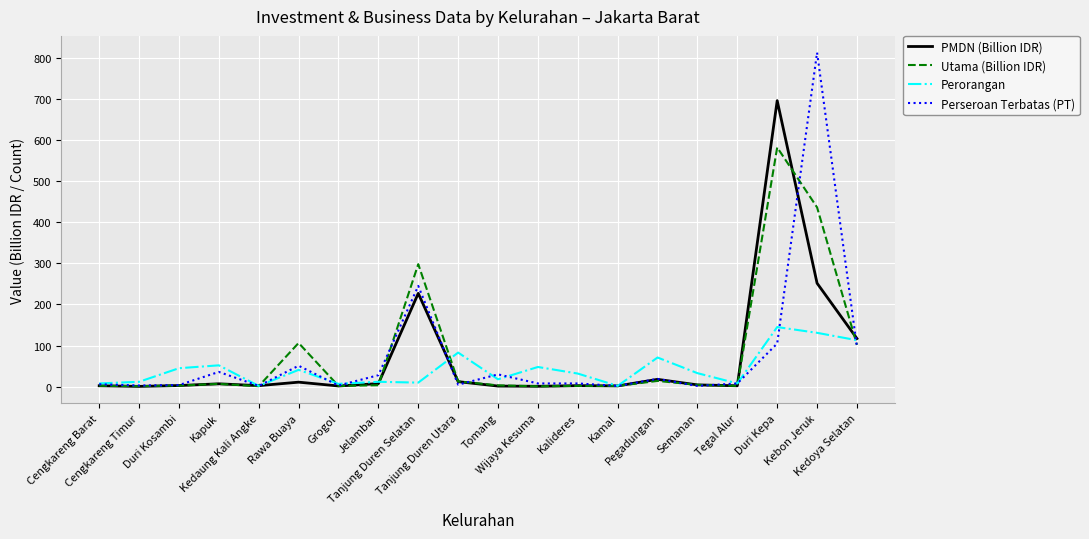

Which series has the largest range (max minus min)?

Perseroan Terbatas (PT)